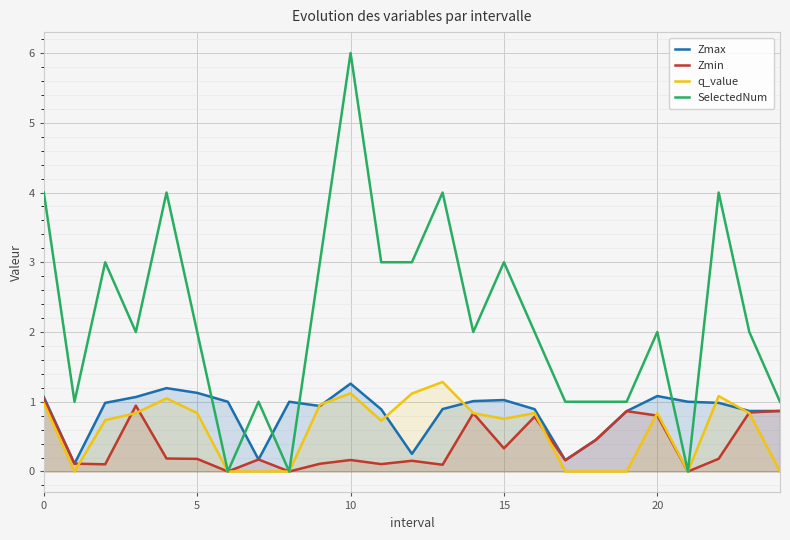

Count the number of categories in the chart.

25